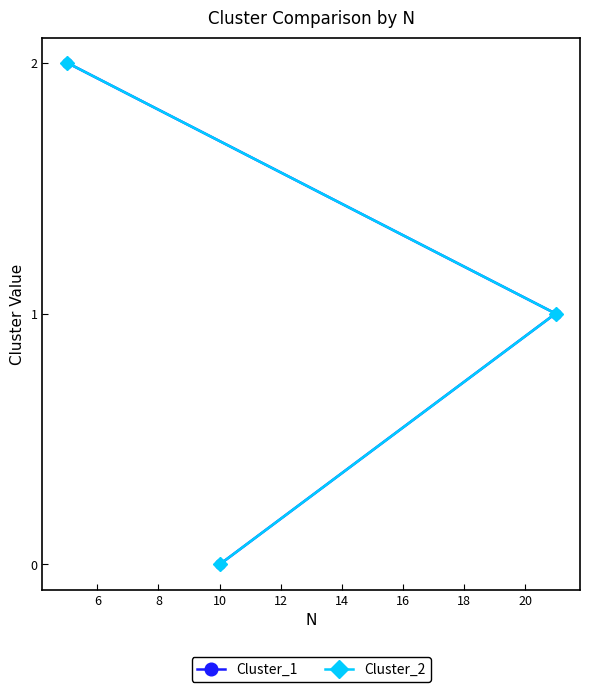

What is the highest value of the Cluster_1 series?

2